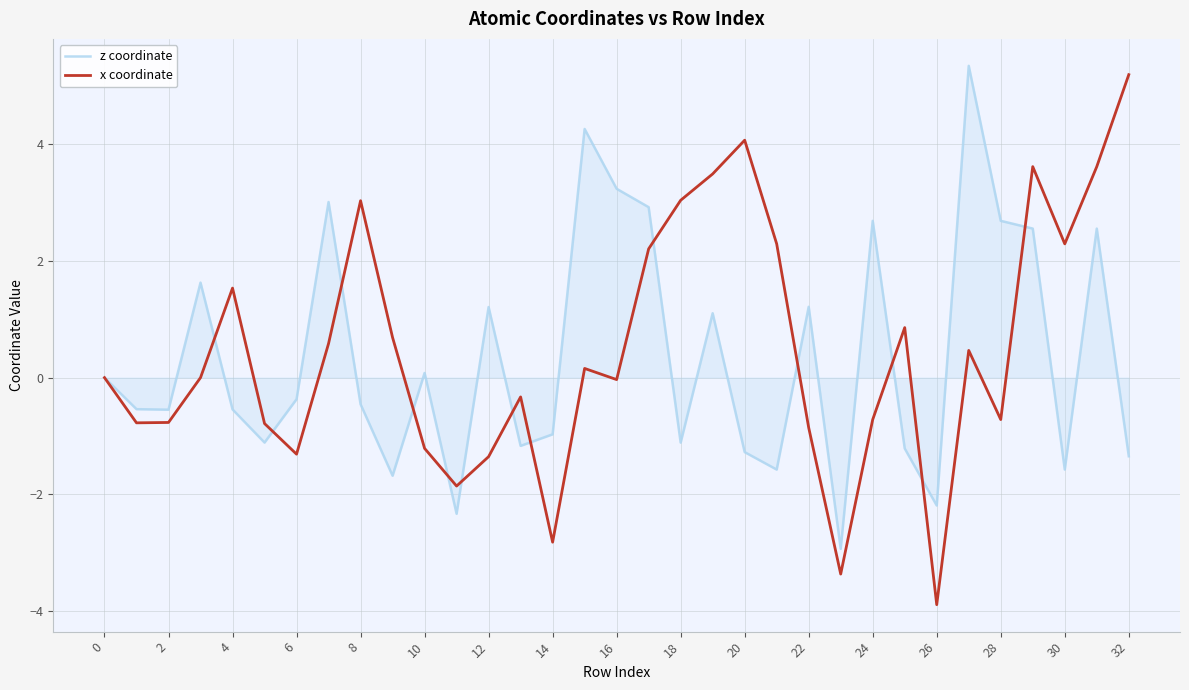

What is the minimum value for x coordinate?

-3.9